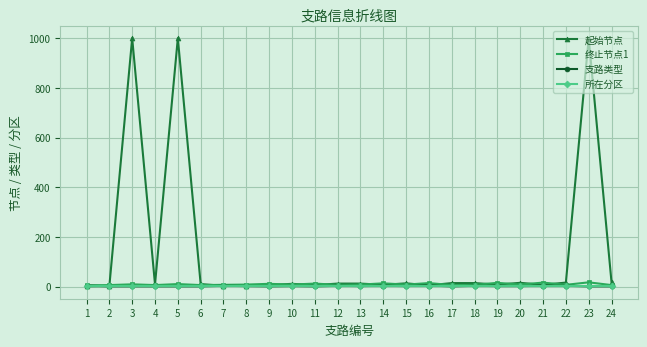

Which series has the largest range (max minus min)?

起始节点